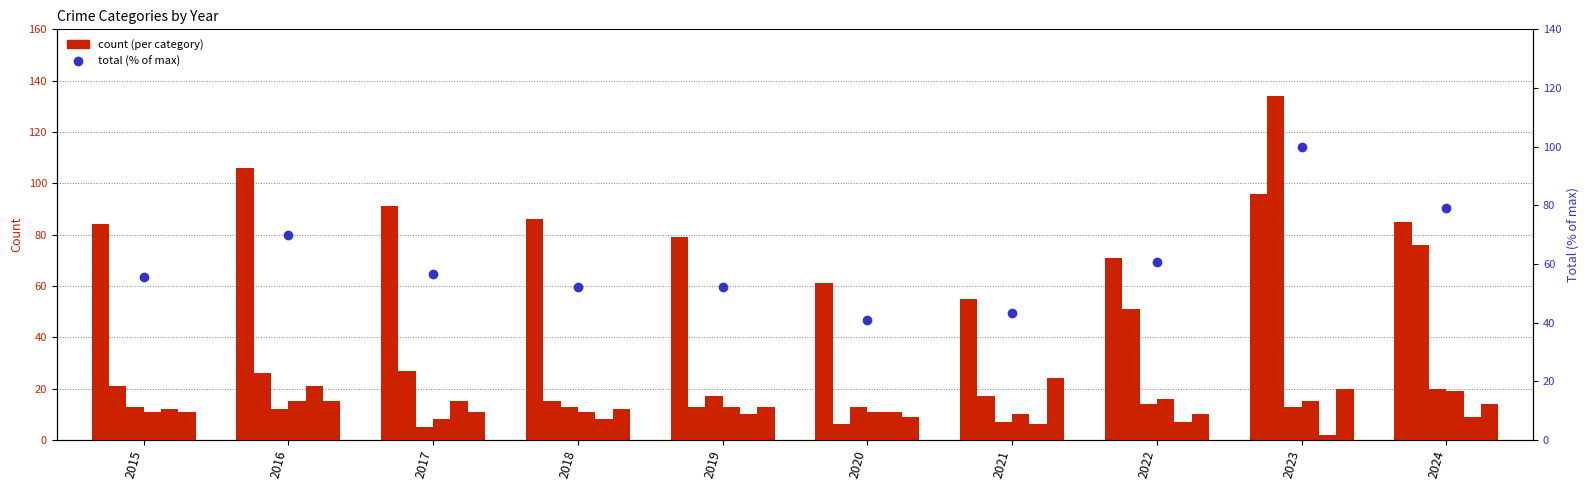

Reading left to right, extract all data points from this chart.

Theft: 2015=84	2016=106	2017=91	2018=86	2019=79	2020=61	2021=55	2022=71	2023=96	2024=85
Motor Vehicle Theft: 2015=21	2016=26	2017=27	2018=15	2019=13	2020=6	2021=17	2022=51	2023=134	2024=76
Aggravated Assault: 2015=13	2016=12	2017=5	2018=13	2019=17	2020=13	2021=7	2022=14	2023=13	2024=20
Aggravated Battery: 2015=11	2016=15	2017=8	2018=11	2019=13	2020=11	2021=10	2022=16	2023=15	2024=19
Burglary: 2015=12	2016=21	2017=15	2018=8	2019=10	2020=11	2021=6	2022=7	2023=2	2024=9
Robbery: 2015=11	2016=15	2017=11	2018=12	2019=13	2020=9	2021=24	2022=10	2023=20	2024=14